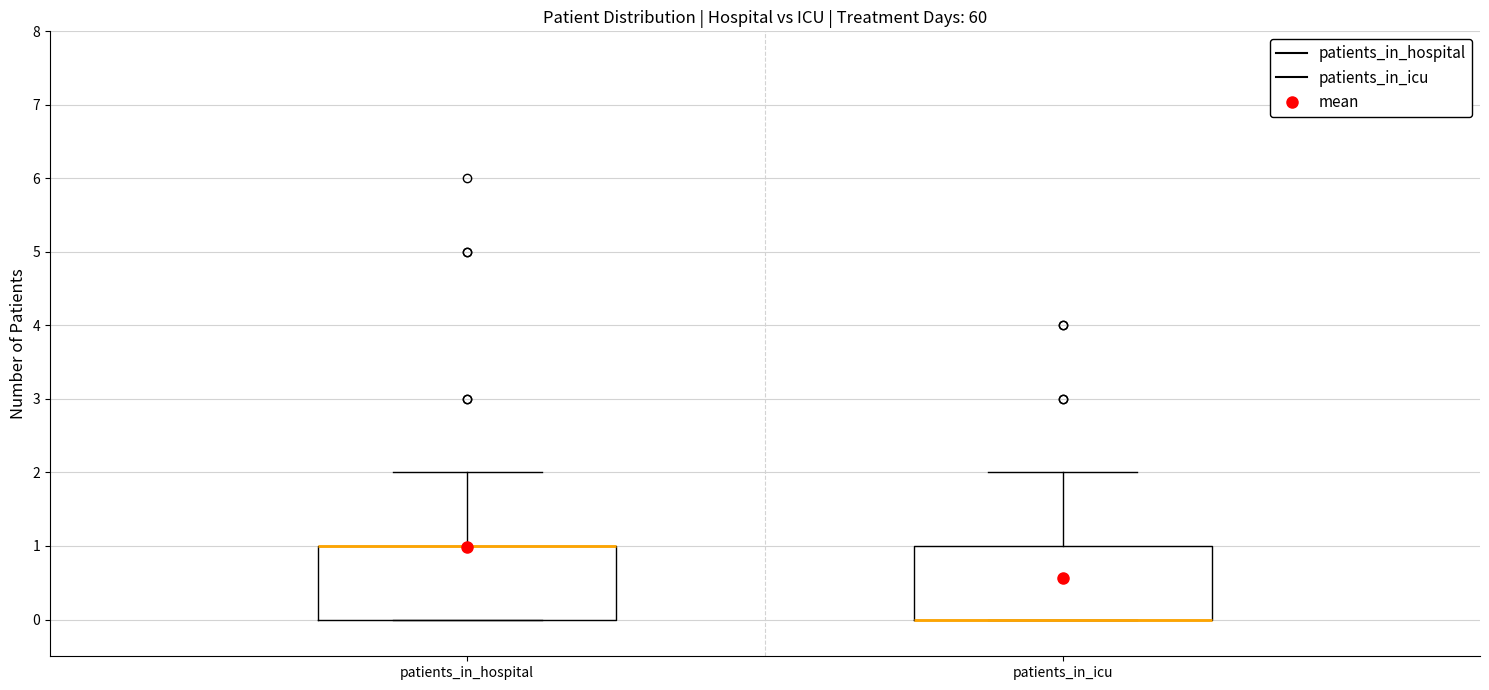

Where is the lower edge of the box for patients_in_hospital on the y-axis? The values are not printed on the chart, so give them approximately, as read against the axis.

0